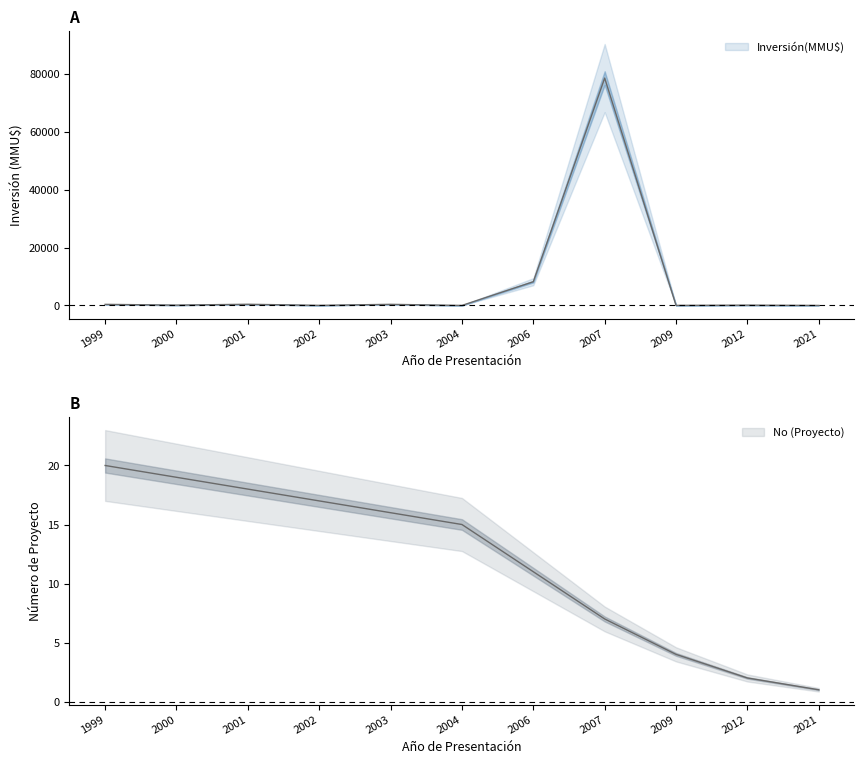

What is the sum of the No values at 2002 and 2012?

19